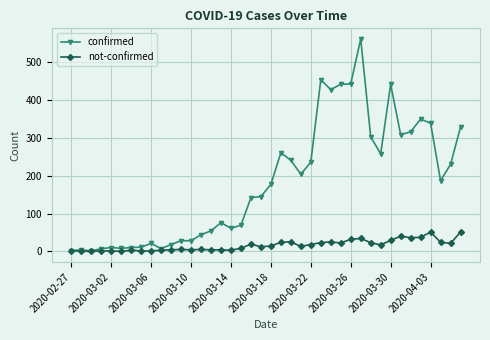

Rank the series by their maximum value, from highest to lowest.

confirmed, not-confirmed